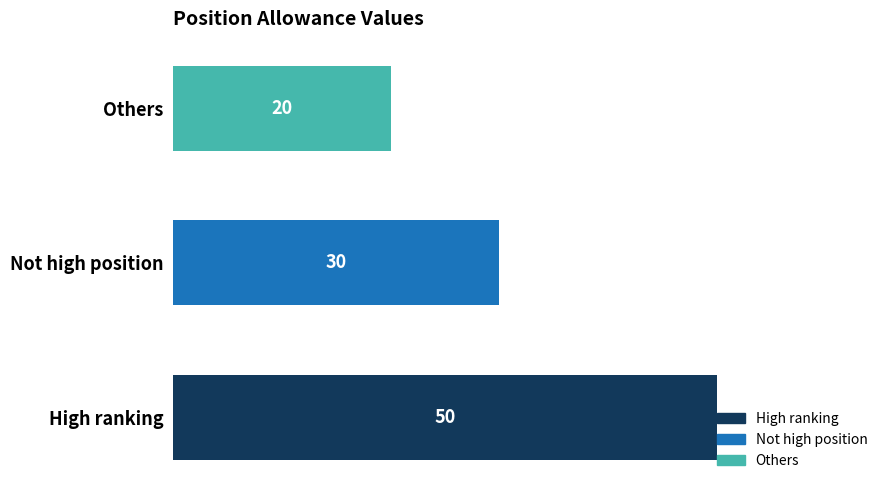

What is the greatest value displayed?

50